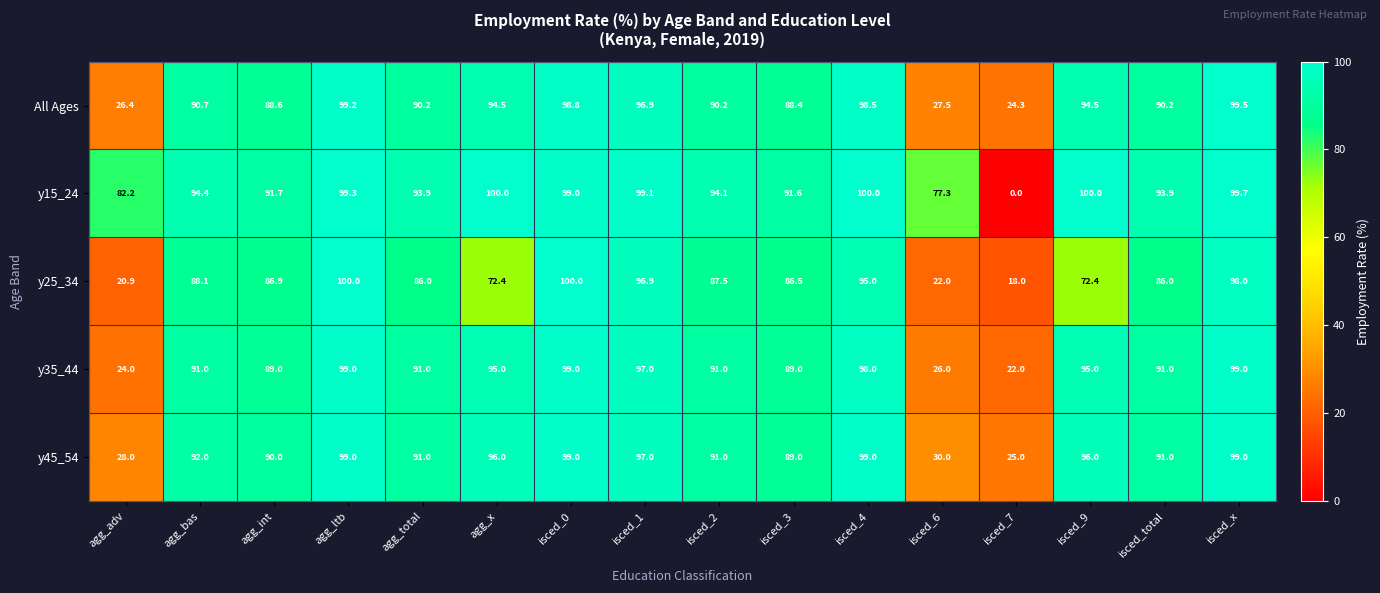

Which series has the widest spread of values?

y15_24